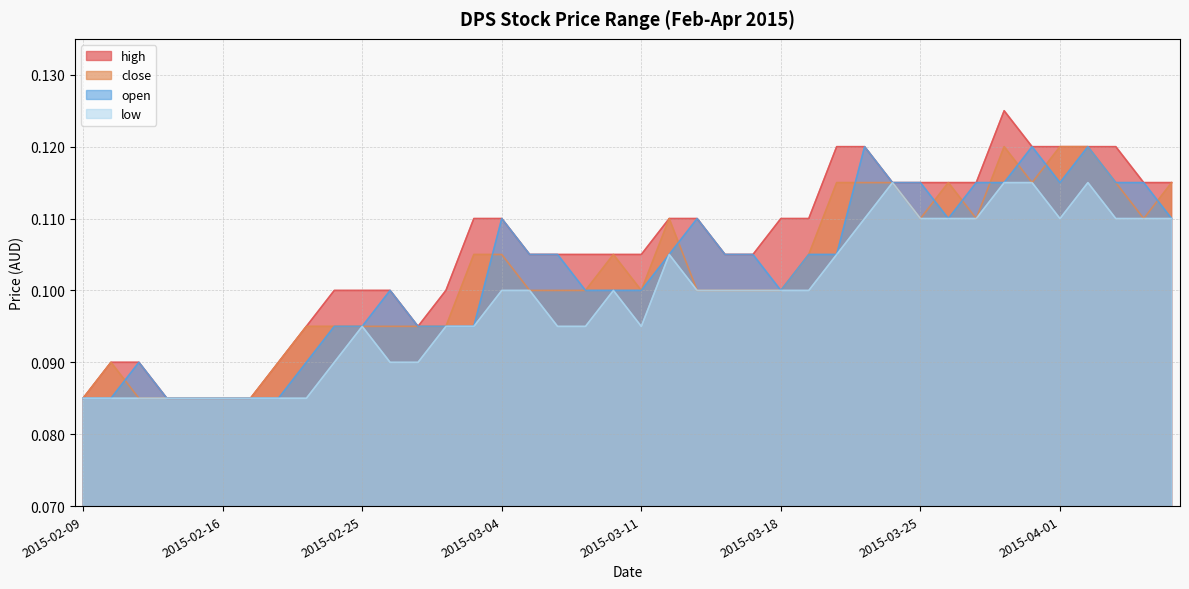

Which series has the widest spread of values?

high